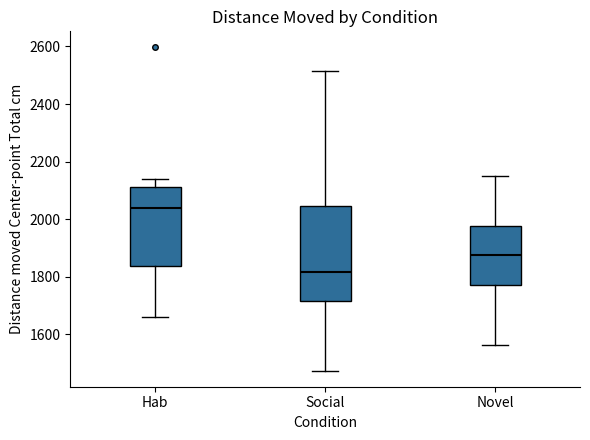

Which box is the tallest, from its lower edge to its upper edge?

Social